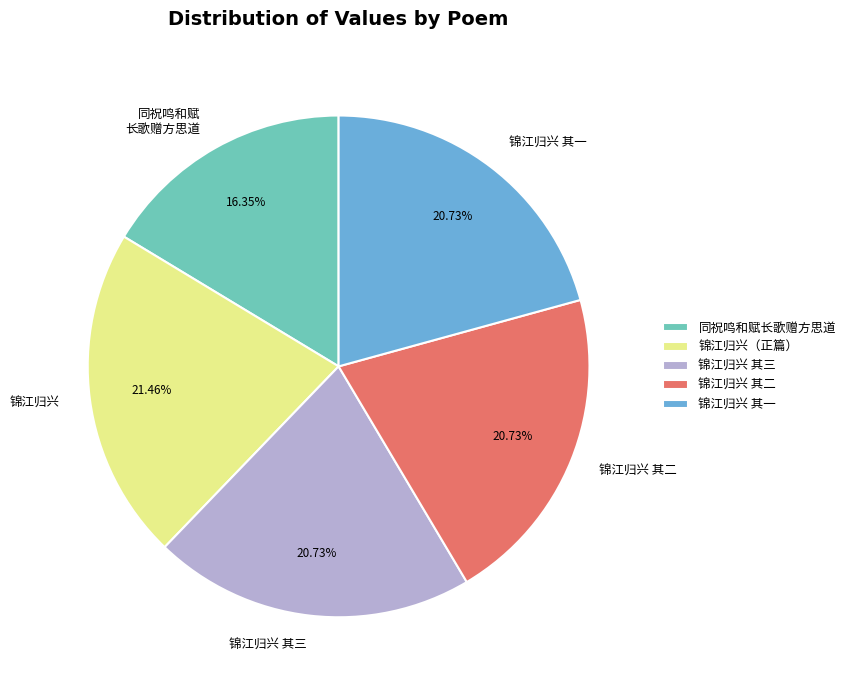

Is there a majority slice in this chart?

No